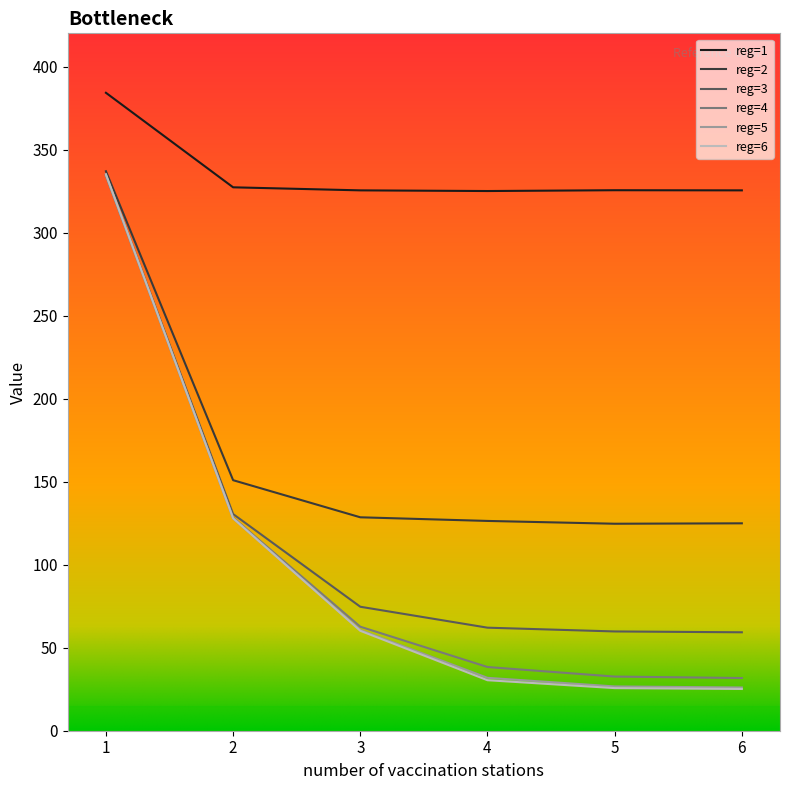

How many lines are shown in the chart?

6